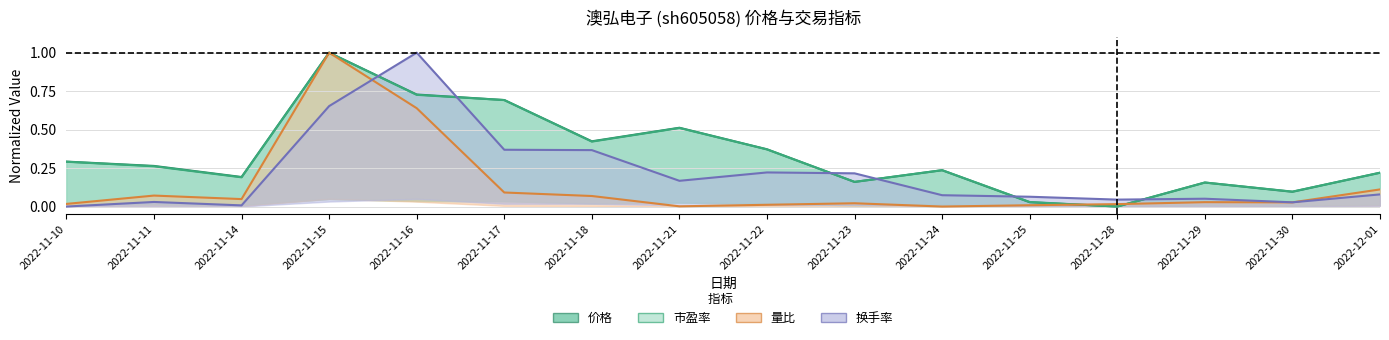

Which series ends up on top after the final intersection of 价格 and 量比?

价格